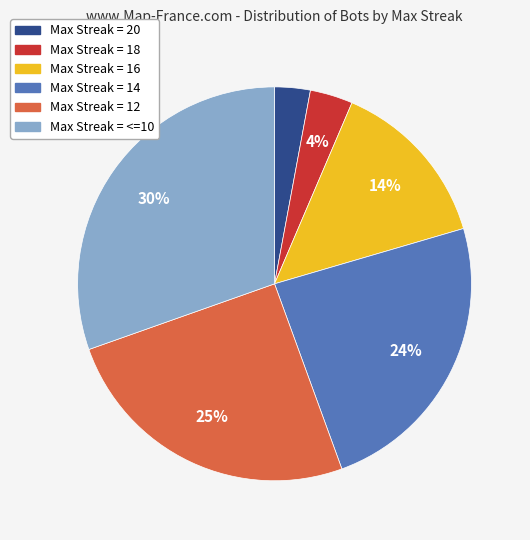

Is it true that Max Streak = 20 is 3% of the pie?

True